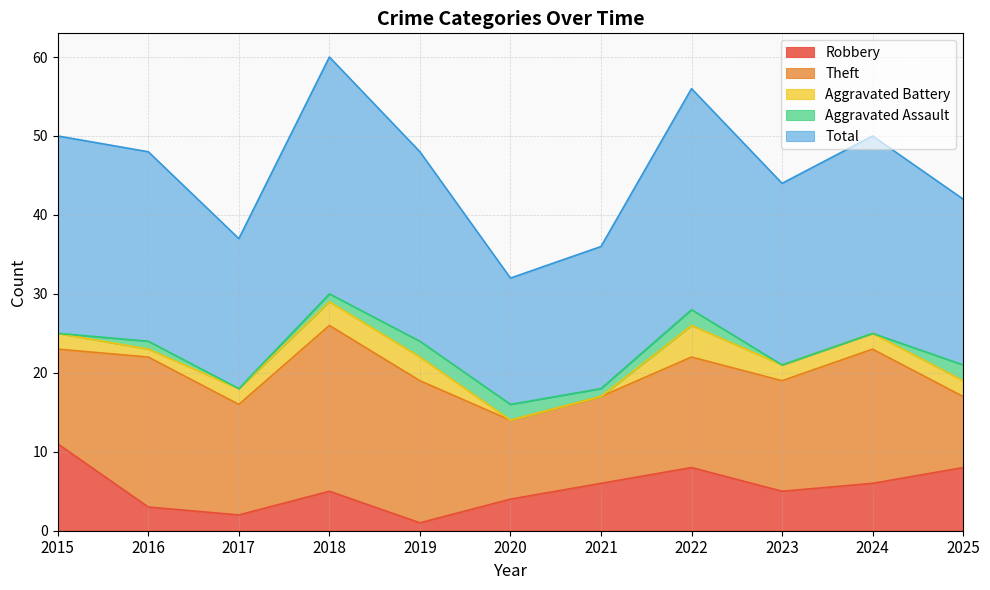

Which category has the lowest value across all series?

2020